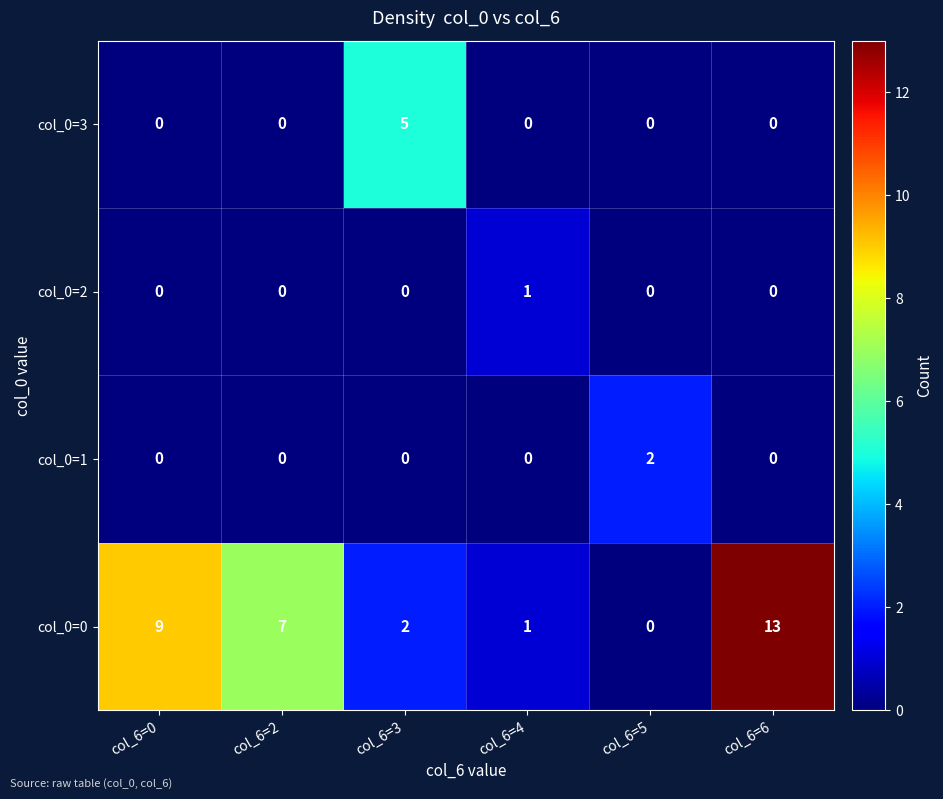

What is the average value of the col_0=0 series?

5